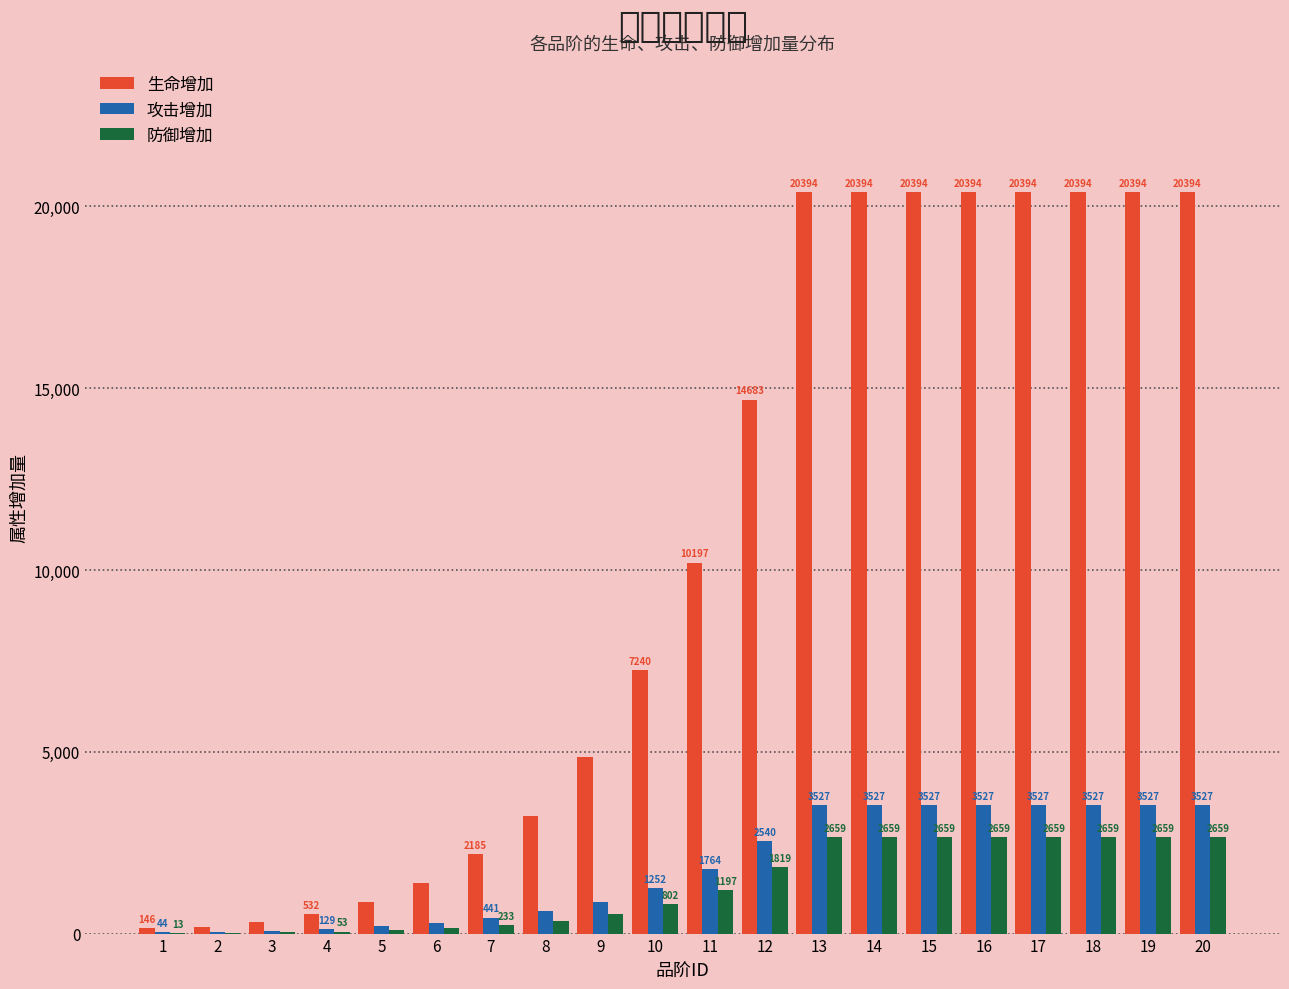

Reading right to left, what are all the values shown in this chart?

生命增加: 20=20394	19=20394	18=20394	17=20394	16=20394	15=20394	14=20394	13=20394	12=14683	11=10197	10=7240	9=4856	8=3229	7=2185	6=1379	5=870	4=532	3=306	2=189	1=146
攻击增加: 20=3527	19=3527	18=3527	17=3527	16=3527	15=3527	14=3527	13=3527	12=2540	11=1764	10=1252	9=882	8=617	7=441	6=295	5=198	4=129	3=79	2=53	1=44
防御增加: 20=2659	19=2659	18=2659	17=2659	16=2659	15=2659	14=2659	13=2659	12=1819	11=1197	10=802	9=532	8=349	7=233	6=144	5=89	4=53	3=30	2=18	1=13